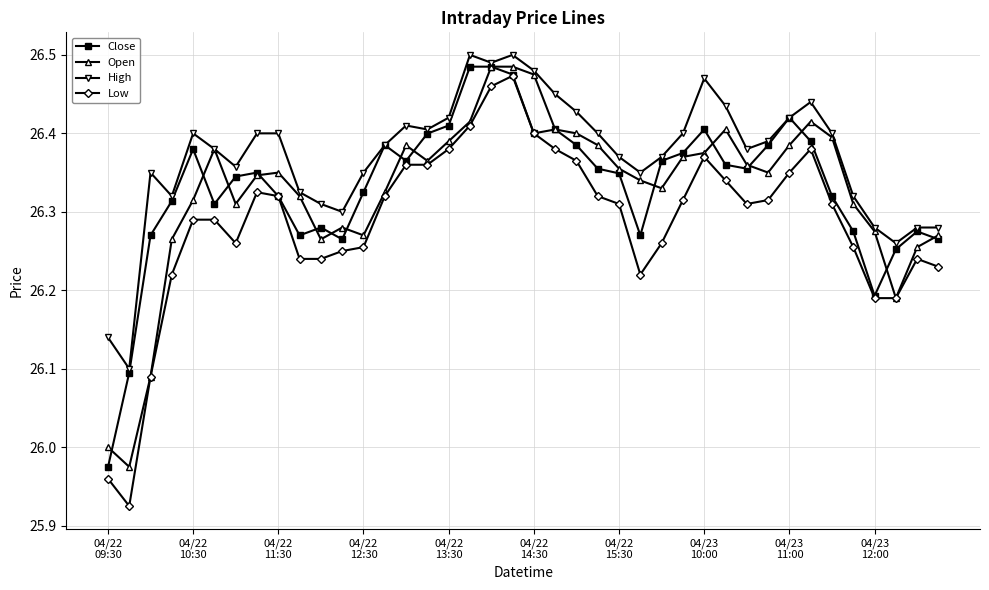

True or false: Open has more than 1 interior local peaks.

True